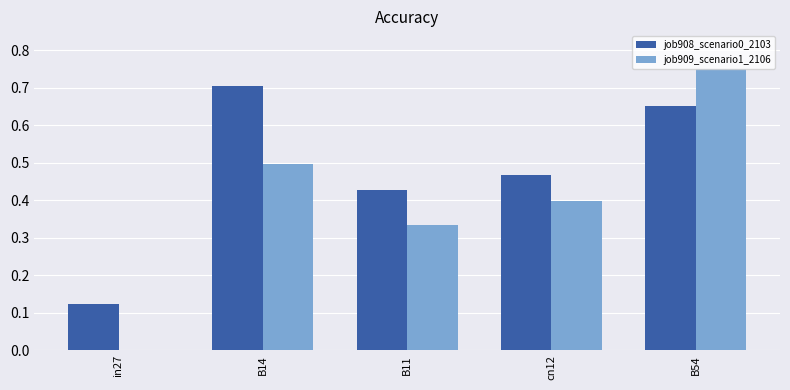

What is the sum of all job909_scenario1_2106 values?

2.0